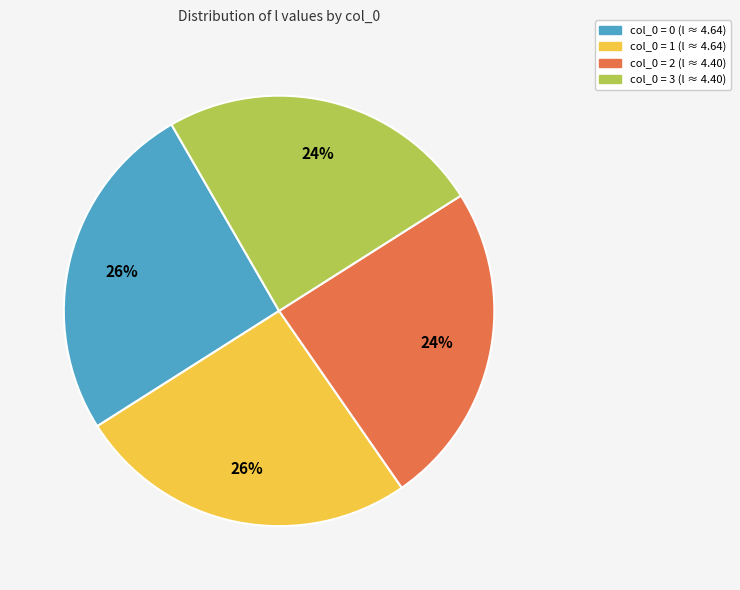

Is there any slice that represents more than half of the pie?

No